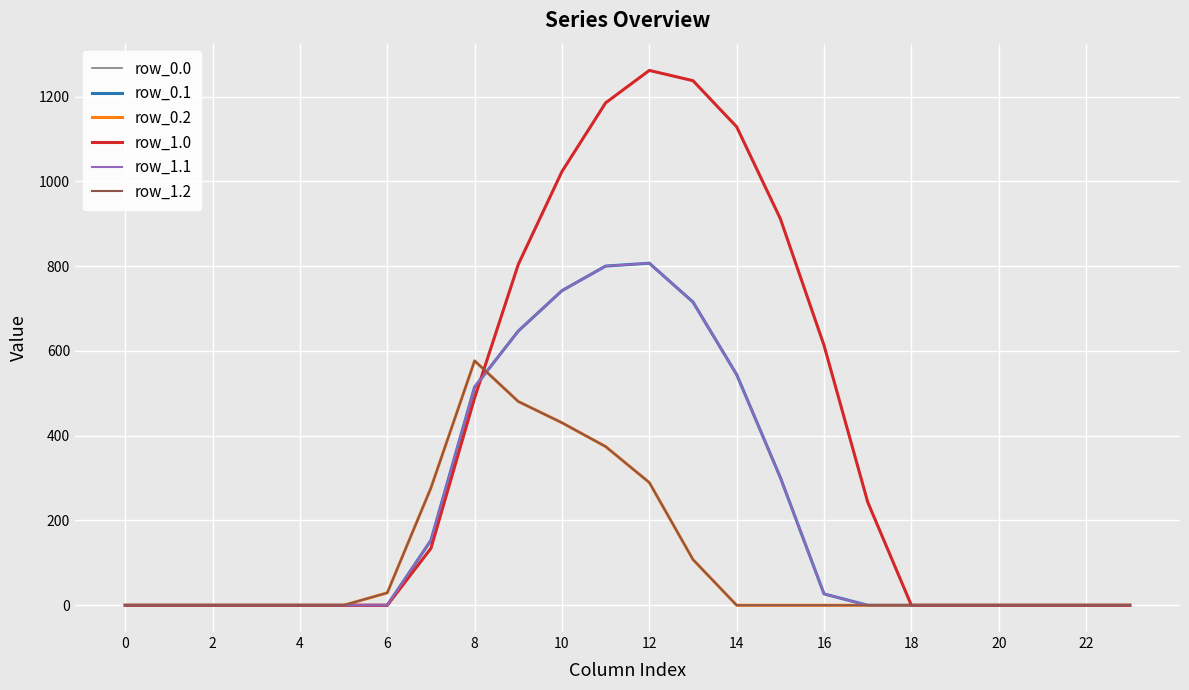

Does the chart display data point markers on the line(s)?

No